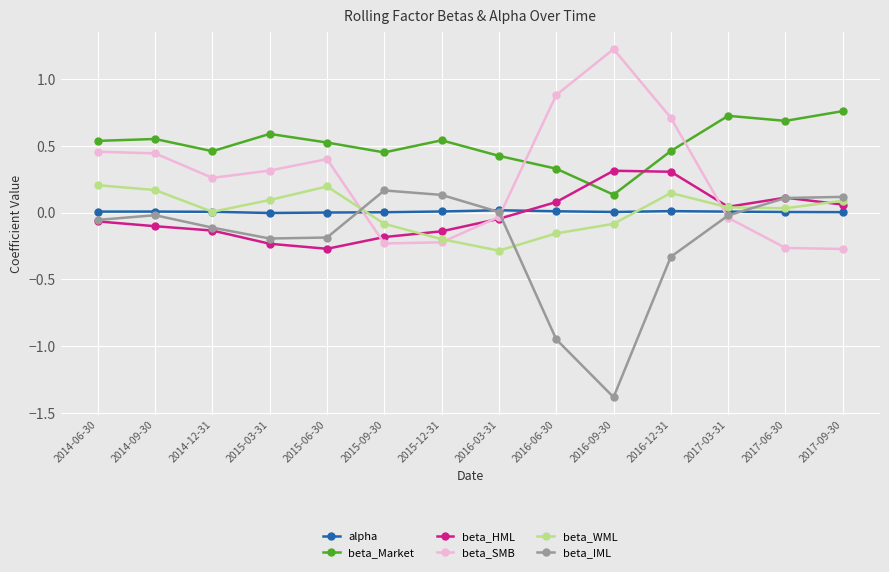

How many lines are shown in the chart?

6